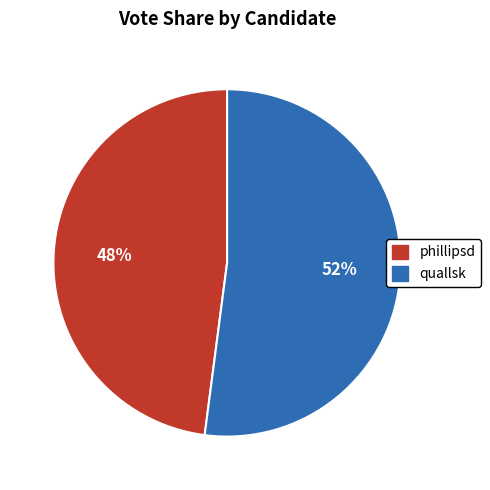

To the nearest percent, what portion does phillipsd represent?

48%